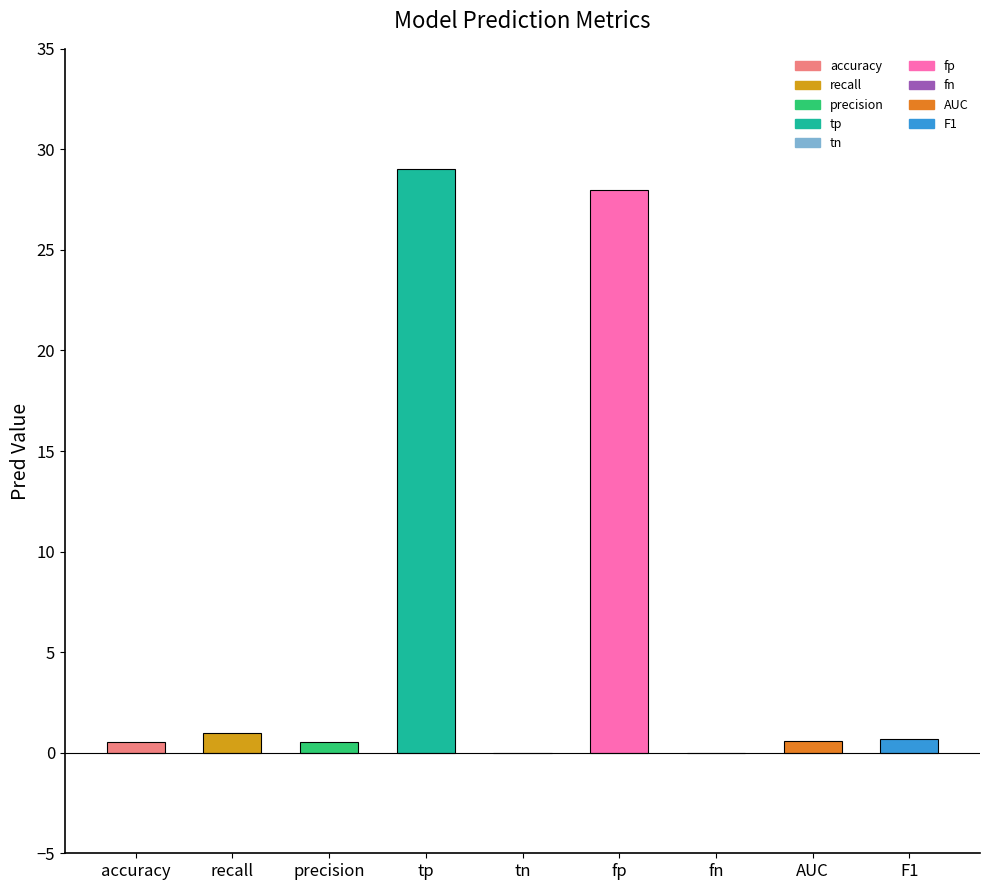

What is the approximate value at tp?

29.0